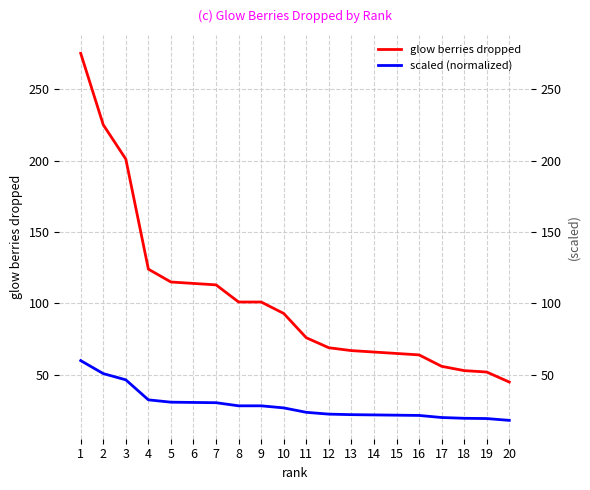

Reading left to right, extract all data points from this chart.

glow berries dropped: 1=275.0	2=225.0	3=201.0	4=124.0	5=115.0	6=114.0	7=113.0	8=101.0	9=101.0	10=93.0	11=76.0	12=69.0	13=67.0	14=66.0	15=65.0	16=64.0	17=56.0	18=53.0	19=52.0	20=45.0
scaled (normalized): 1=60.0	2=50.9	3=46.5	4=32.5	5=30.9	6=30.7	7=30.5	8=28.4	9=28.4	10=26.9	11=23.8	12=22.5	13=22.2	14=22.0	15=21.8	16=21.6	17=20.2	18=19.6	19=19.5	20=18.2